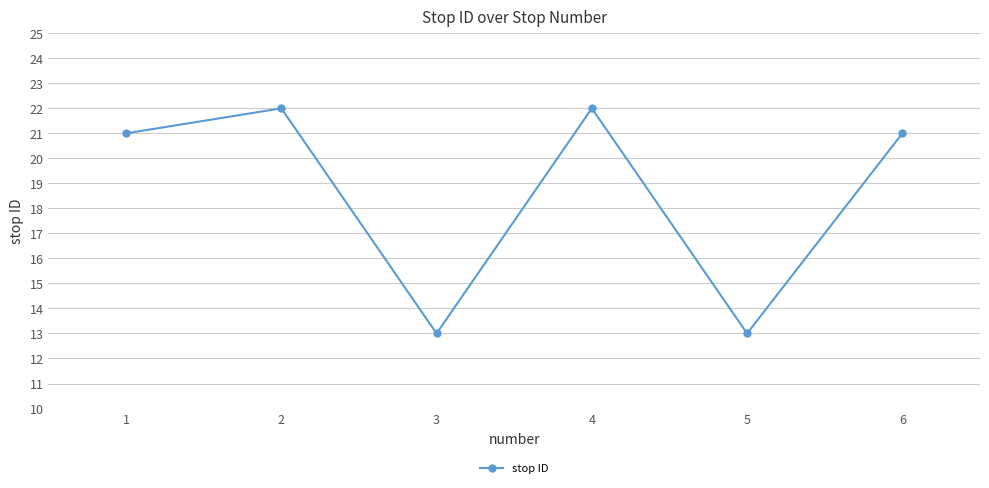

What is the minimum value shown in the chart?

13